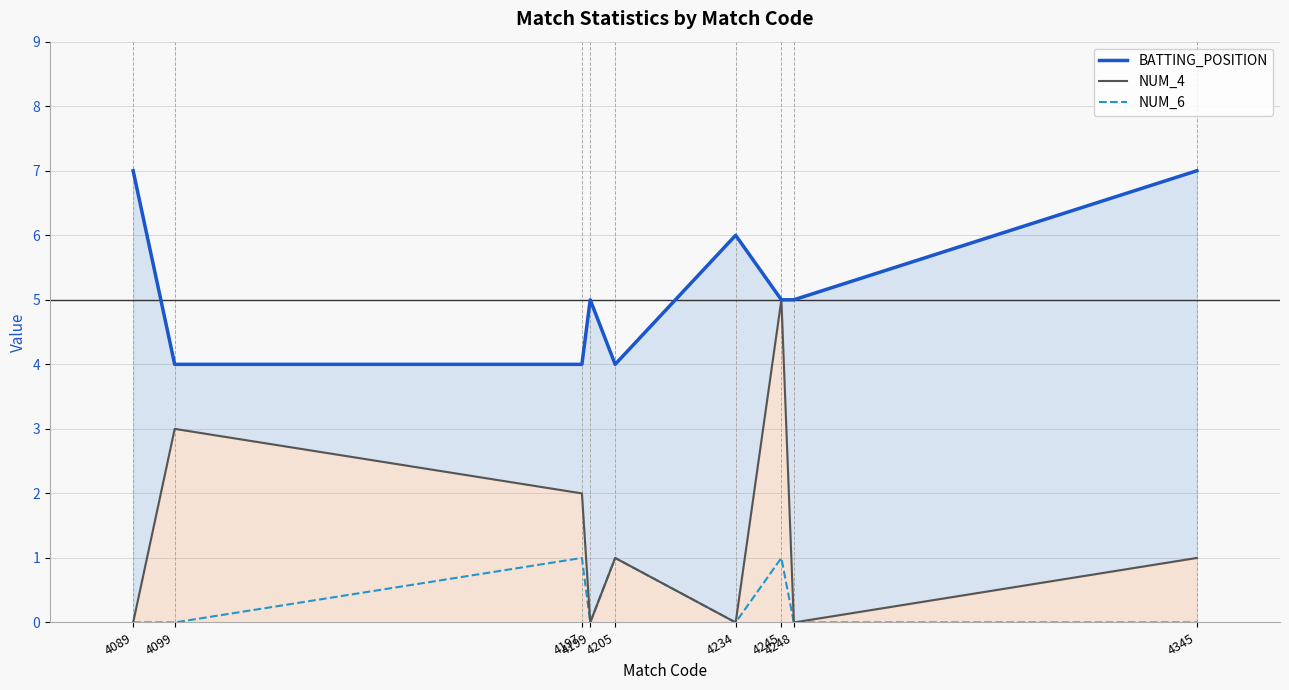

How many positive values does the NUM_6 series have?

3